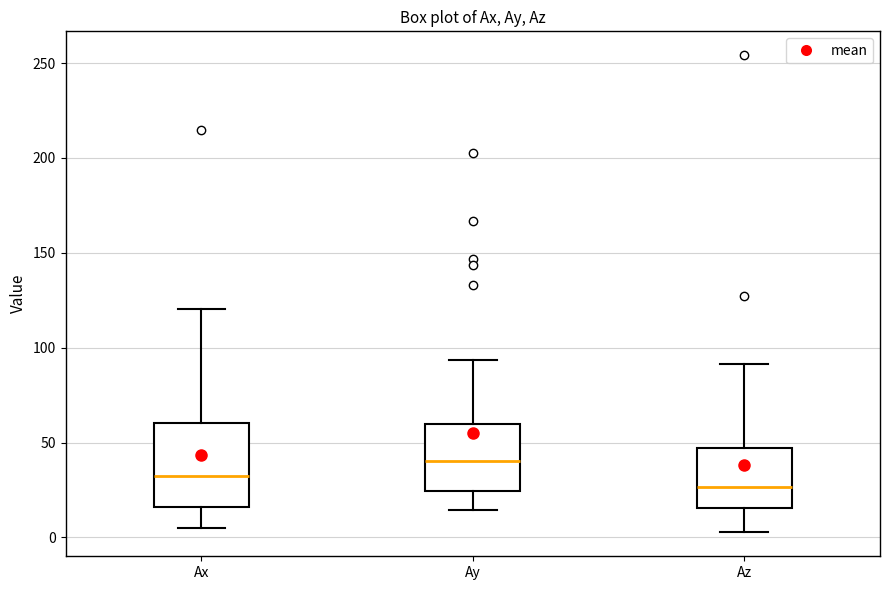

Where is the upper edge of the box for Az on the y-axis? The values are not printed on the chart, so give them approximately, as read against the axis.

45